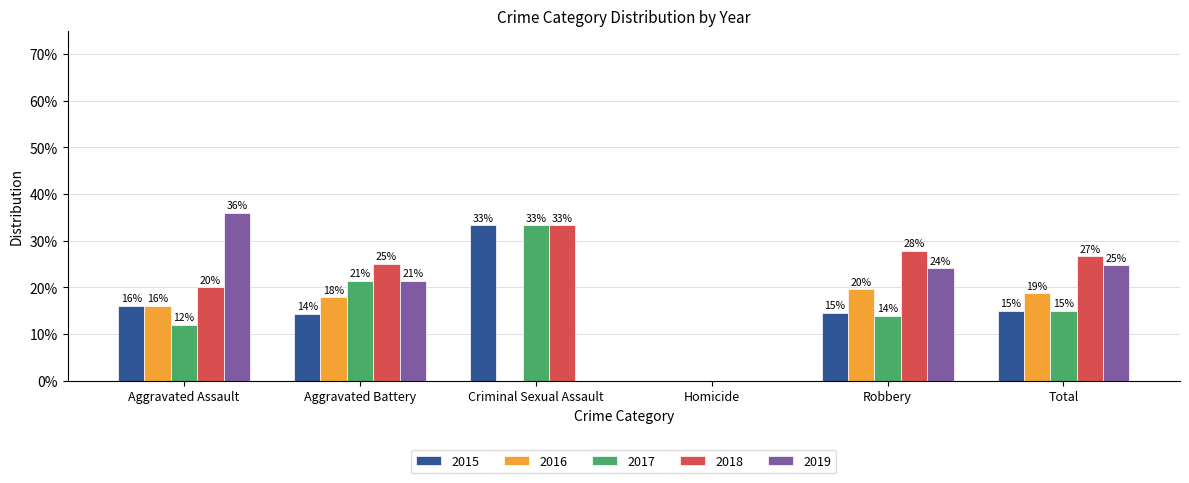

What is the sum of all 2017 values?

95.6